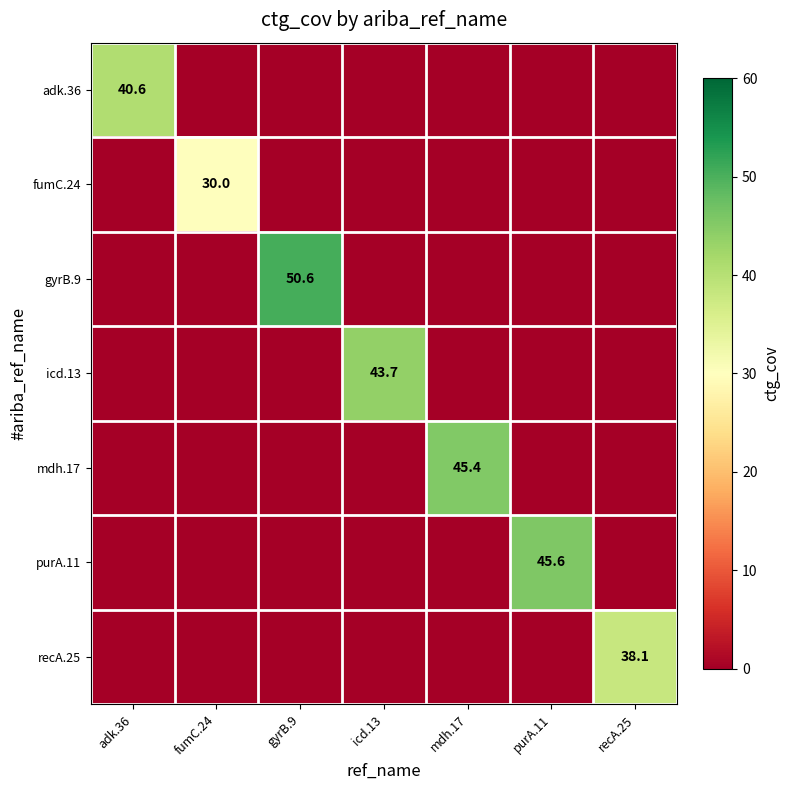

At which category is the sum across all series the highest?

gyrB.9